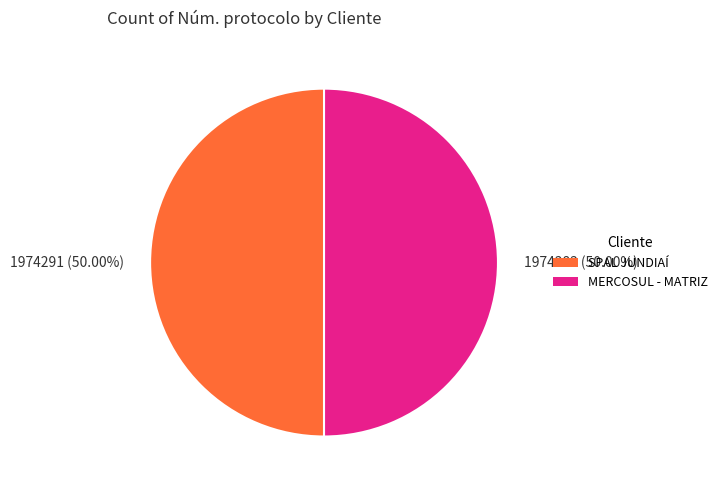

What is the ratio of the value at 1974383 (50.00%) to the value at 1974291 (50.00%)?

1.0